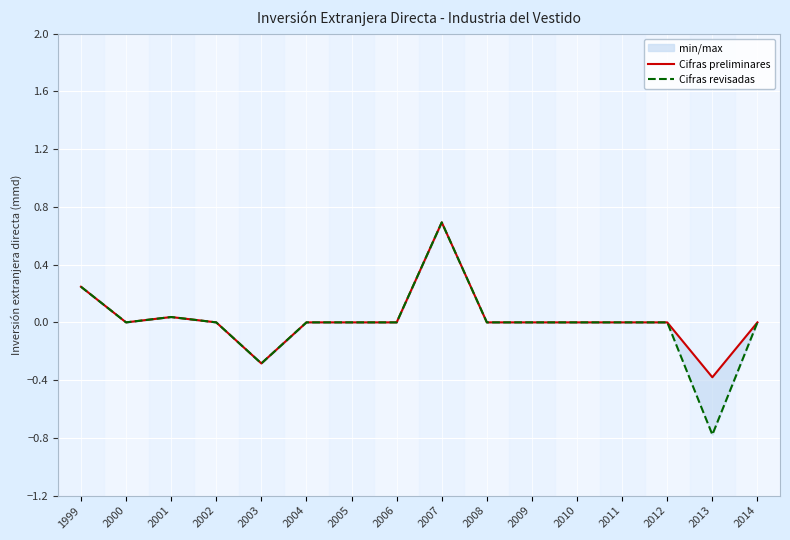

How many negative values does the Cifras revisadas series have?

2